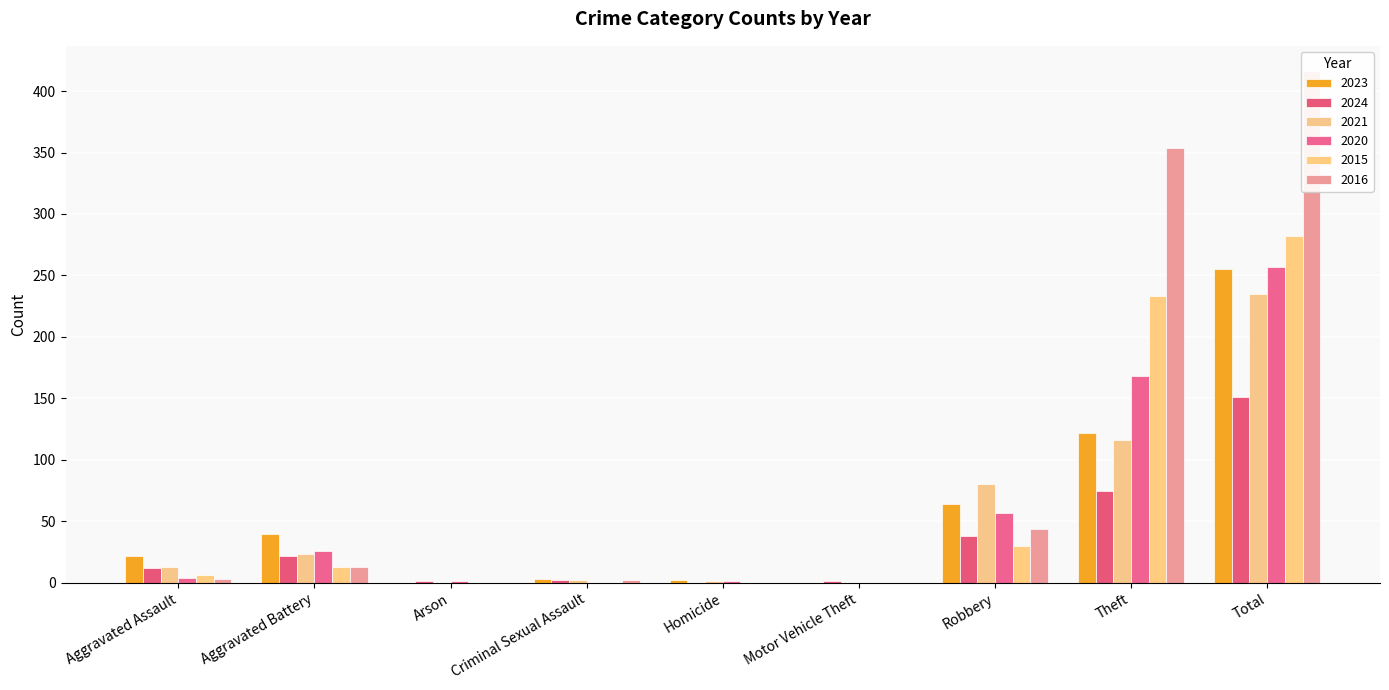

Which series has the largest total across all categories?

2016